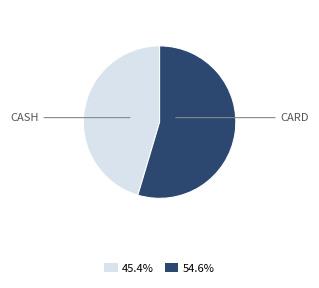

Does any single category account for the majority?

Yes